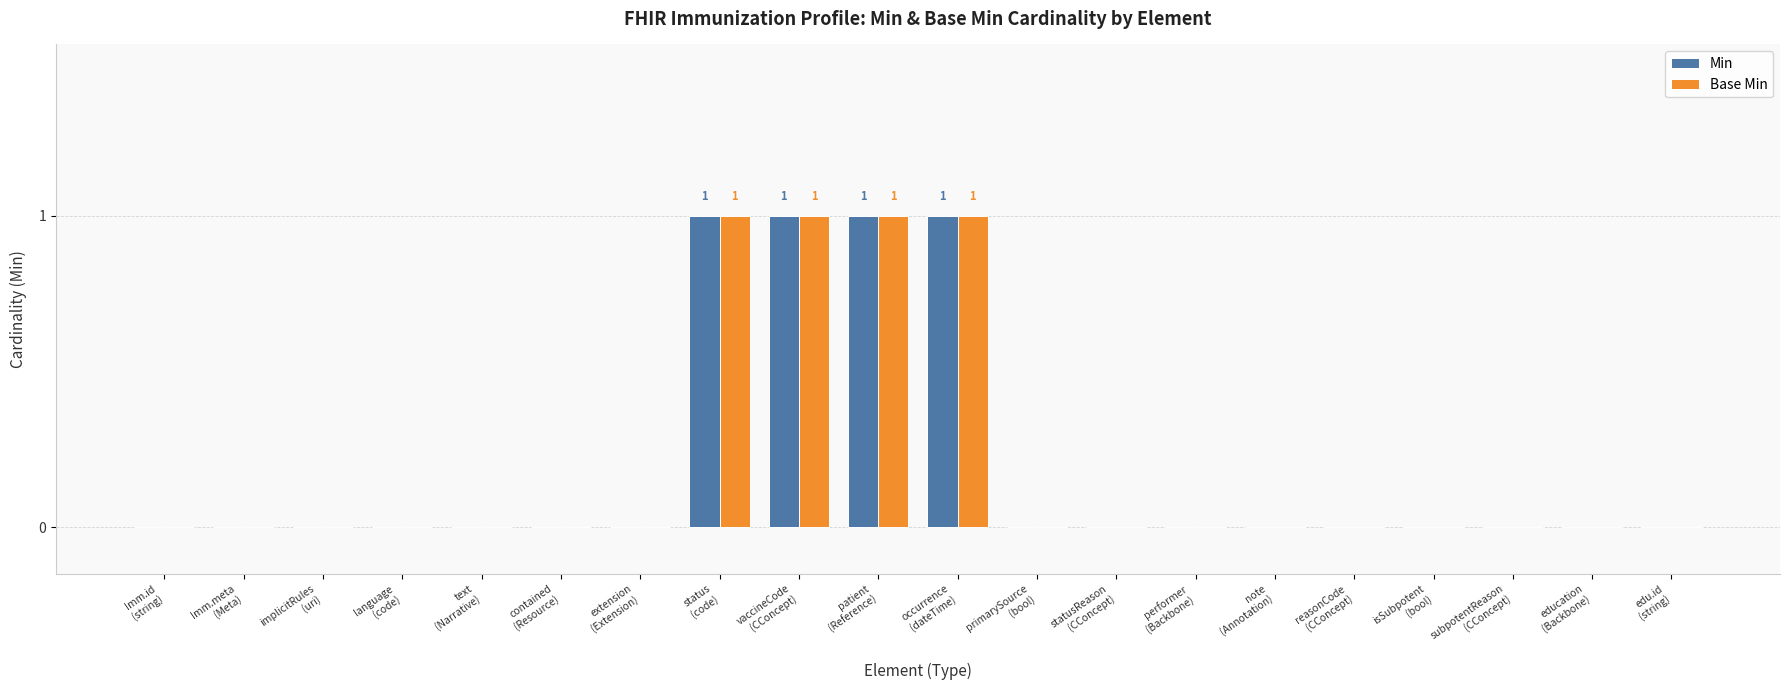

At which category does the chart reach its minimum across all series?

Imm.id
(string)